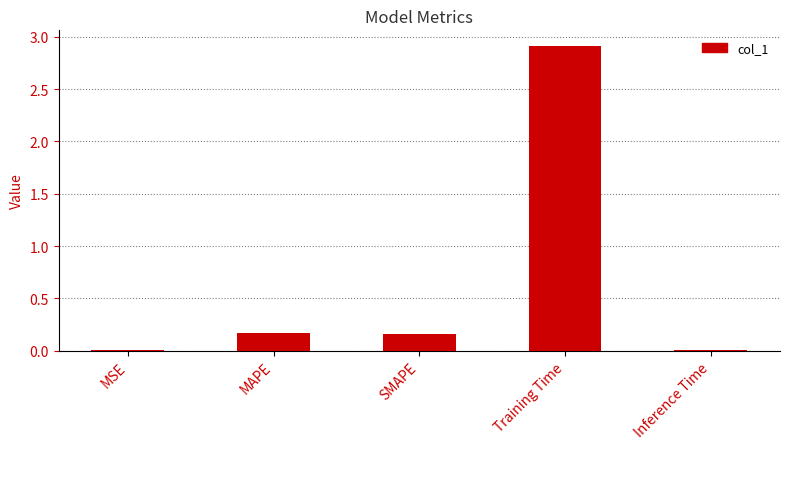

Are the bars grouped side by side (vs. stacked)?

No